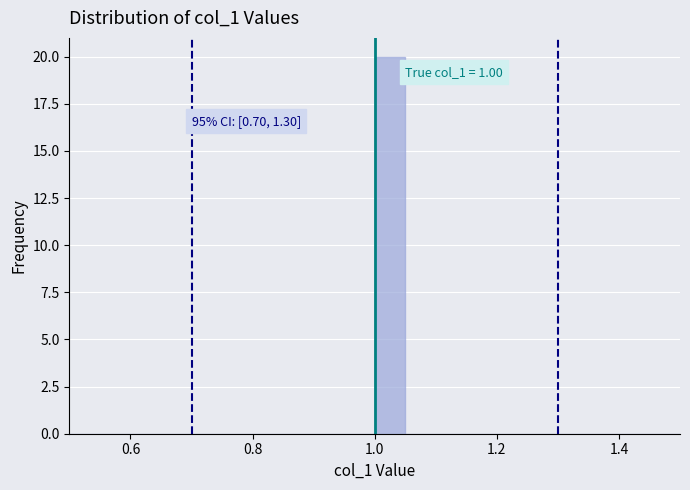

Read against the x-axis, roughly where is the centre of the tallest bar?

1.02